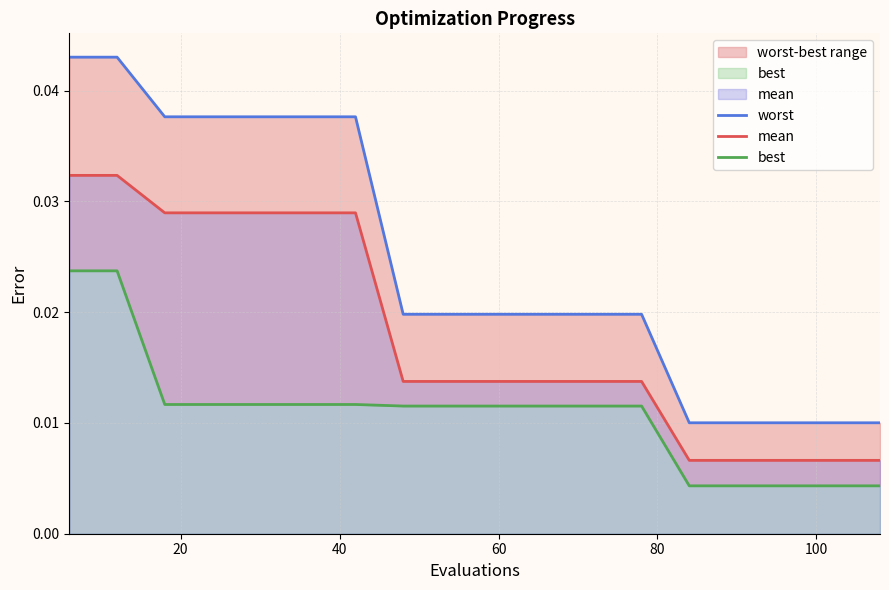

Count the number of categories in the chart.

18